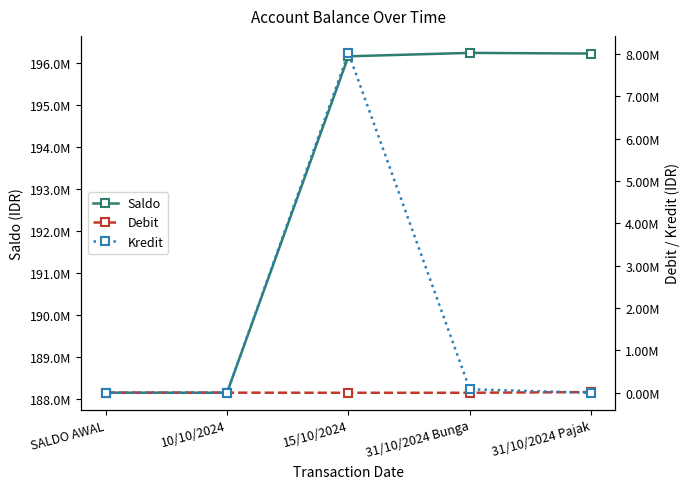

True or false: Debit and Kredit intersect in this chart.

True